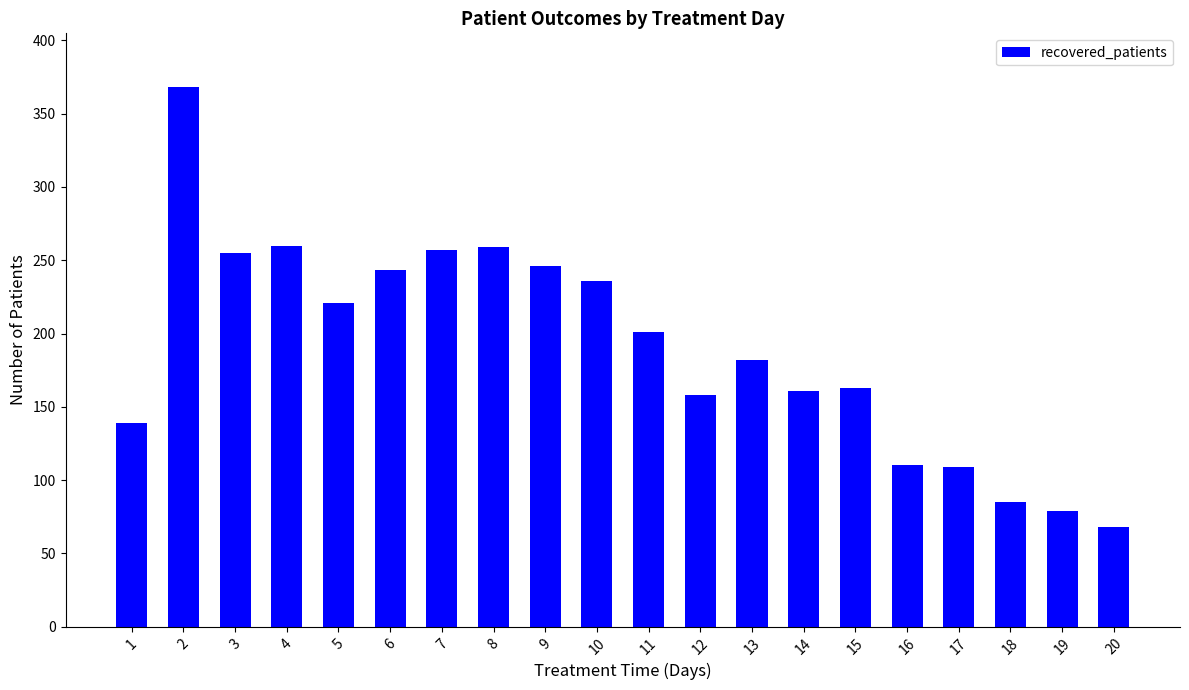

Which label corresponds to the smallest value in the chart?

20